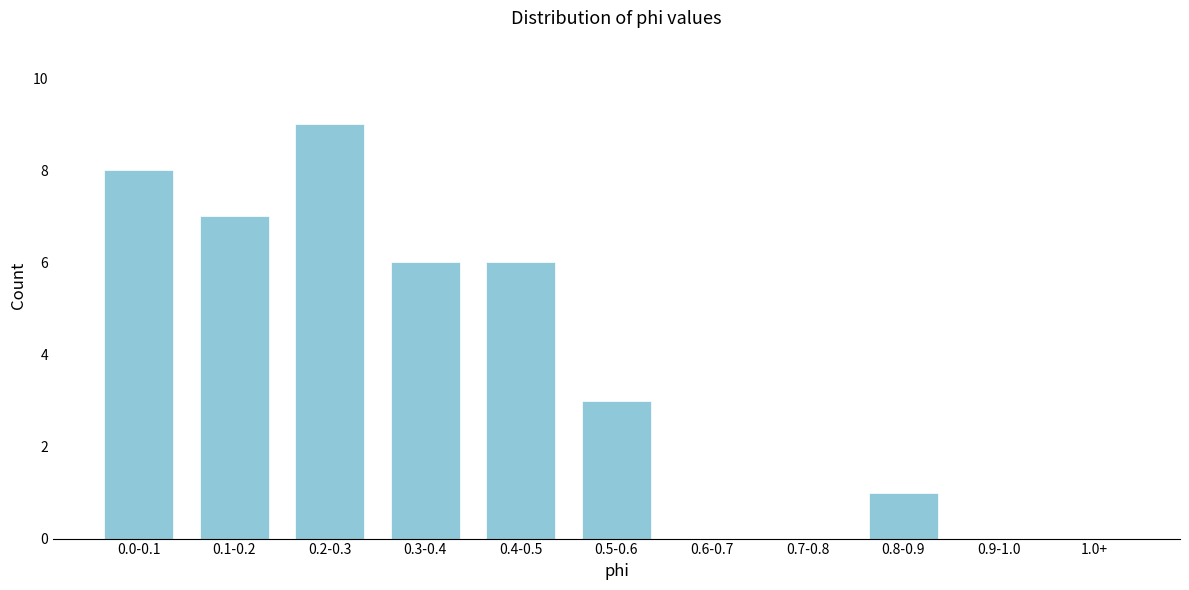

Reading left to right, extract all data points from this chart.

0.0-0.1=8	0.1-0.2=7	0.2-0.3=9	0.3-0.4=6	0.4-0.5=6	0.5-0.6=3	0.6-0.7=0	0.7-0.8=0	0.8-0.9=1	0.9-1.0=0	1.0+=0